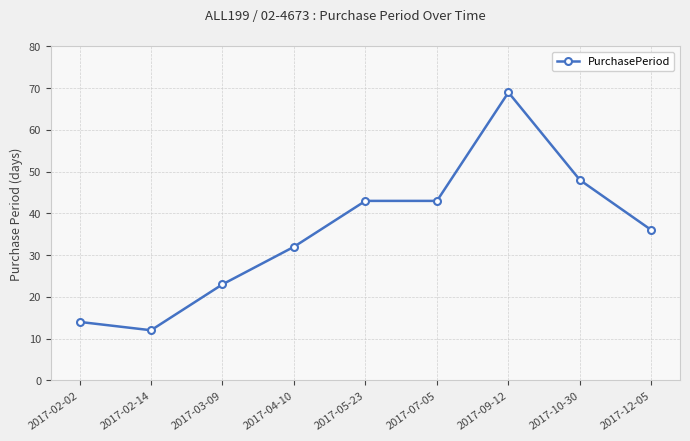

What position from the right is 2017-02-02?

9